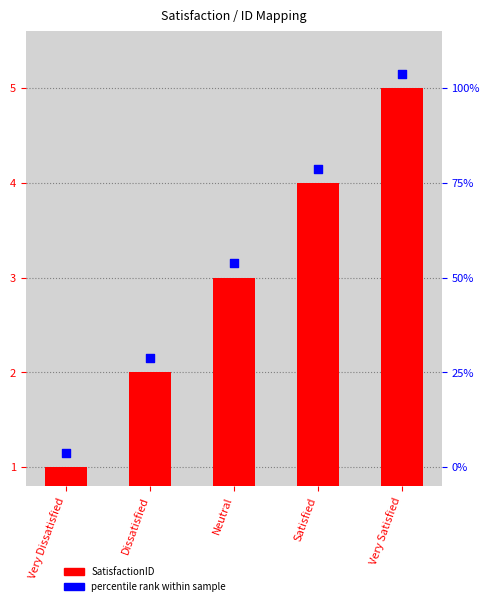

At how many categories does at least one series exceed 1?

5